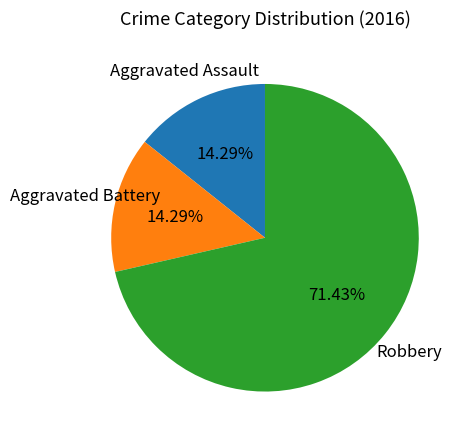

Does any single category account for the majority?

Yes